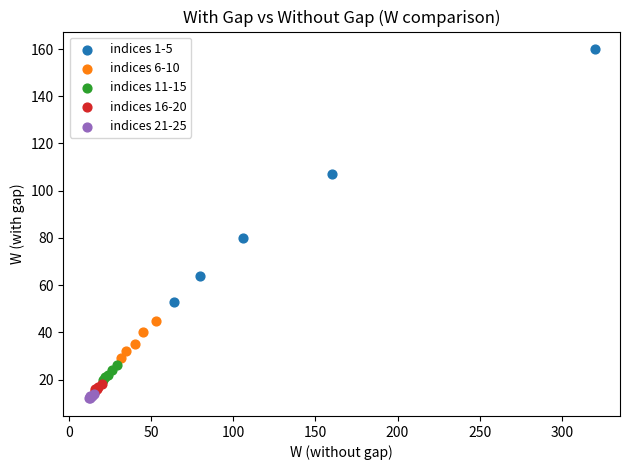

Which series reaches the maximum Y coordinate?

indices 1-5